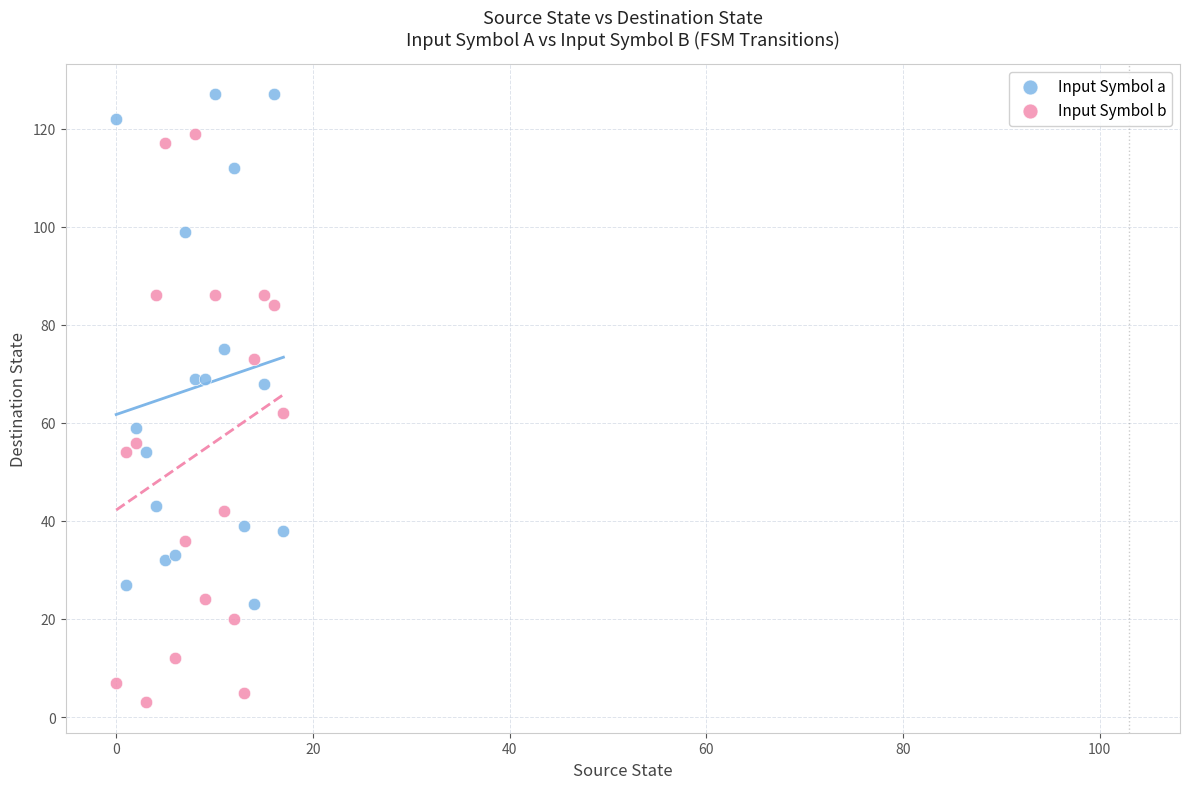

Which series contains the lowest Y value?

Input Symbol b